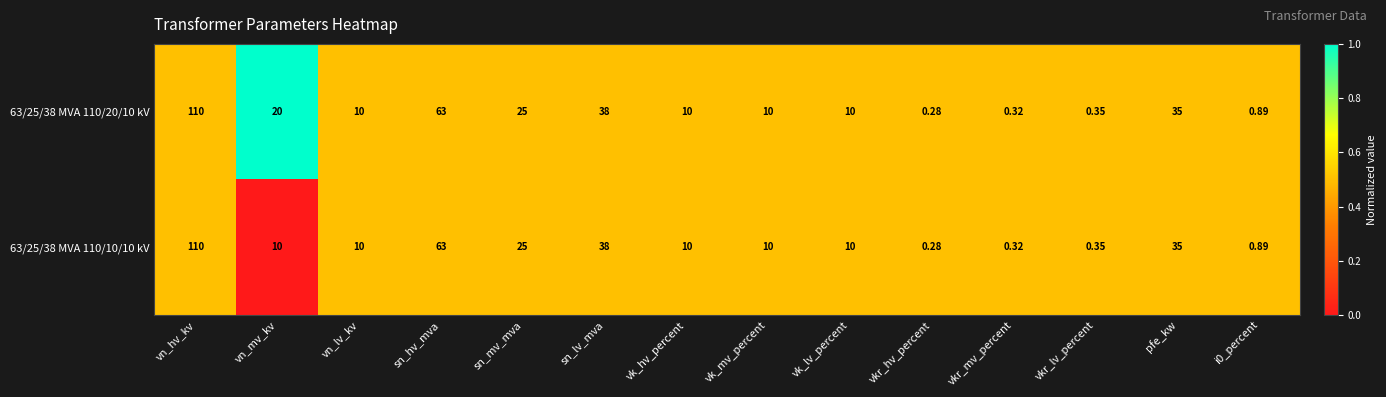

Which category has the highest value in the 63/25/38 MVA 110/20/10 kV series?

vn_hv_kv